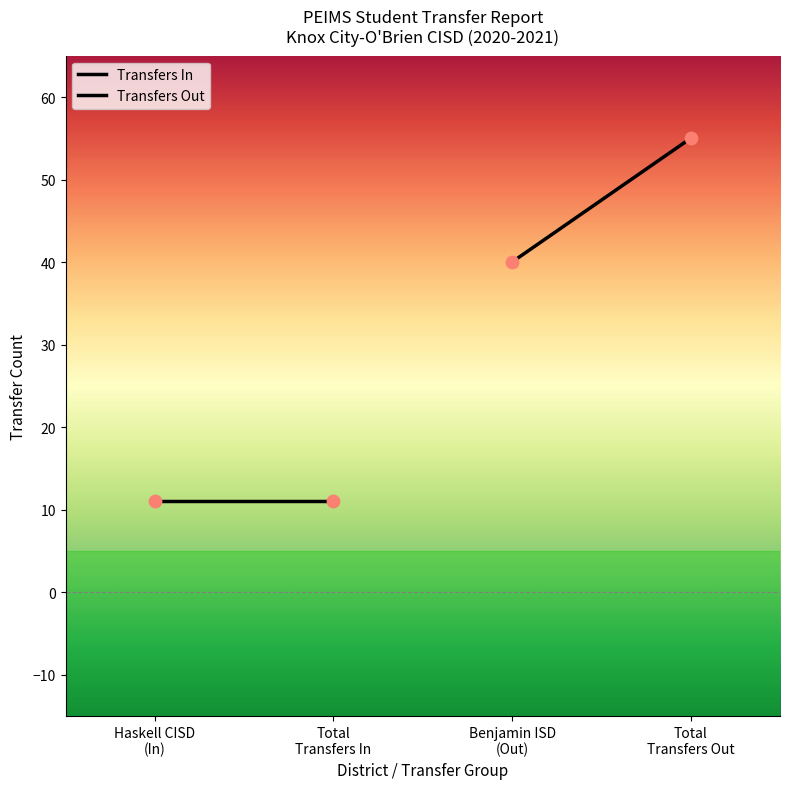

Which series reaches the maximum Y coordinate?

Transfers Out